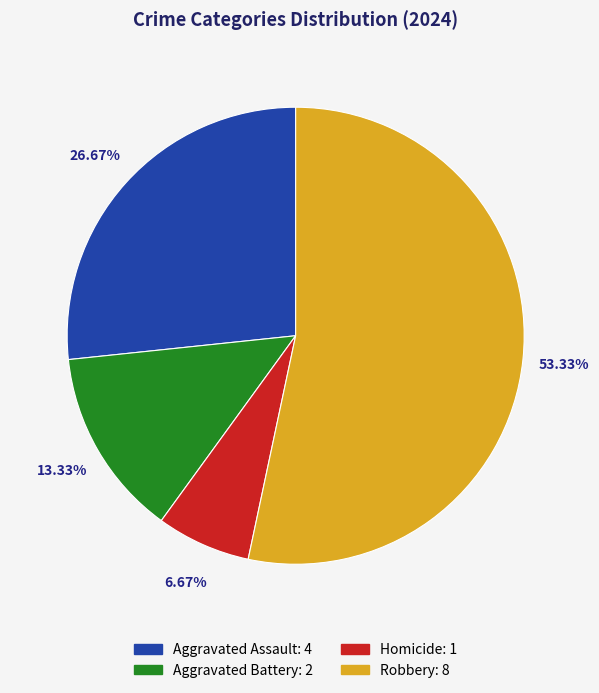

To the nearest percent, what is the combined percentage of Aggravated Battery and Homicide?

20%